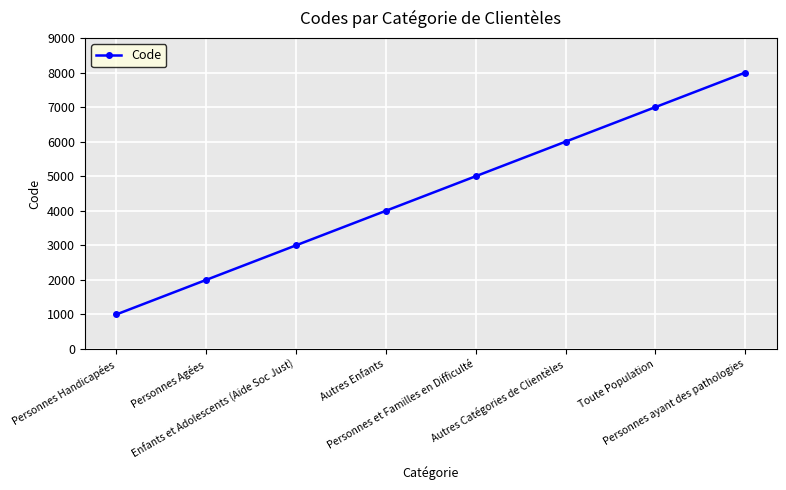

What is the difference between the maximum and second lowest values?

6000